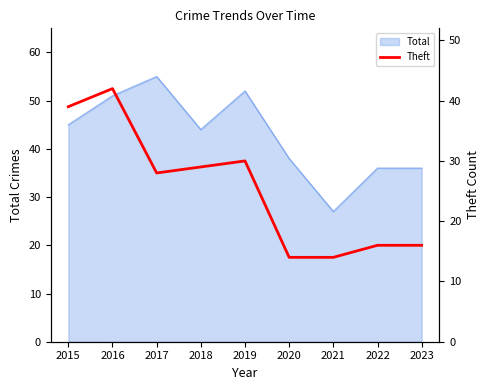

The Total series shows 22 at 2015. True or false?

False